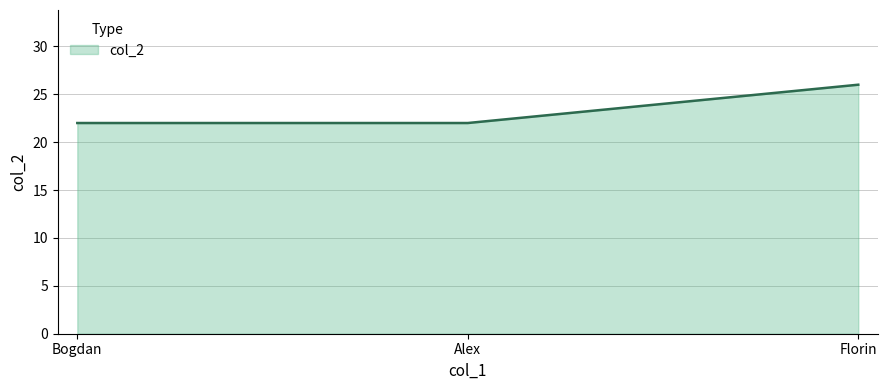

What is the change in value from Alex to Florin?

+4